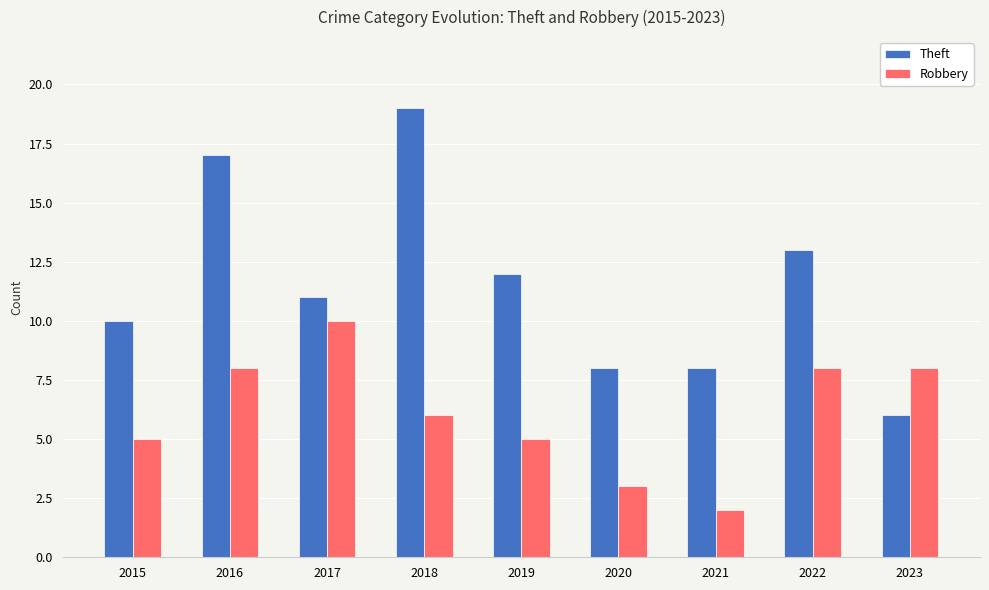

Which series has the widest spread of values?

Theft